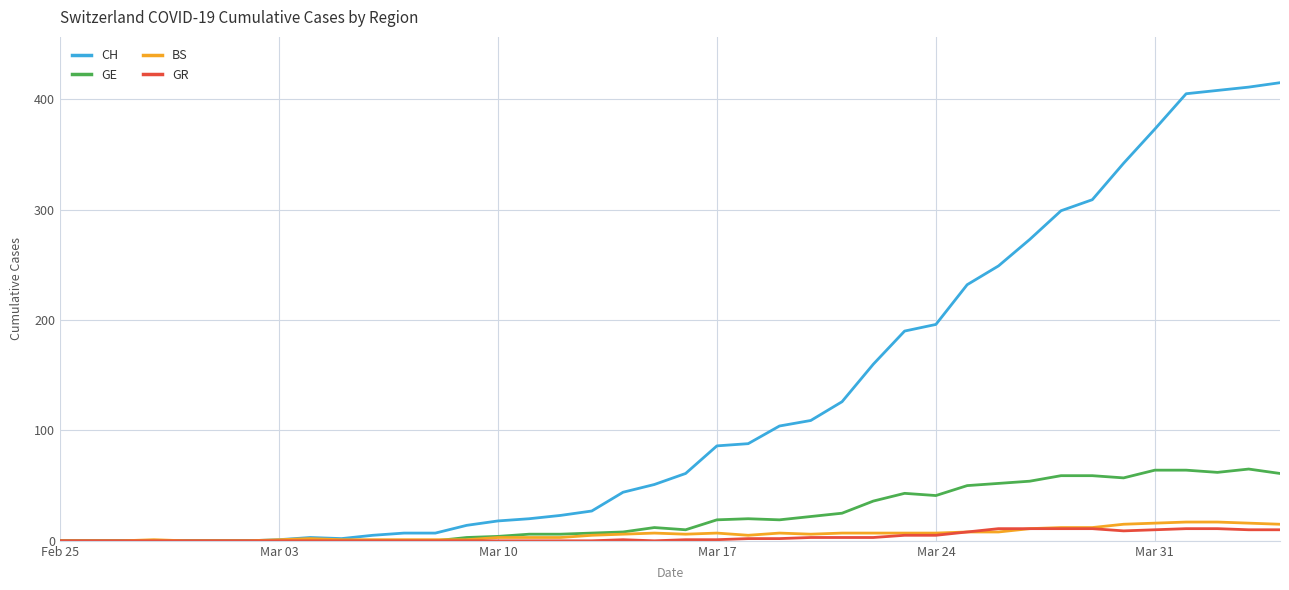

How many distinct data groups are displayed?

4